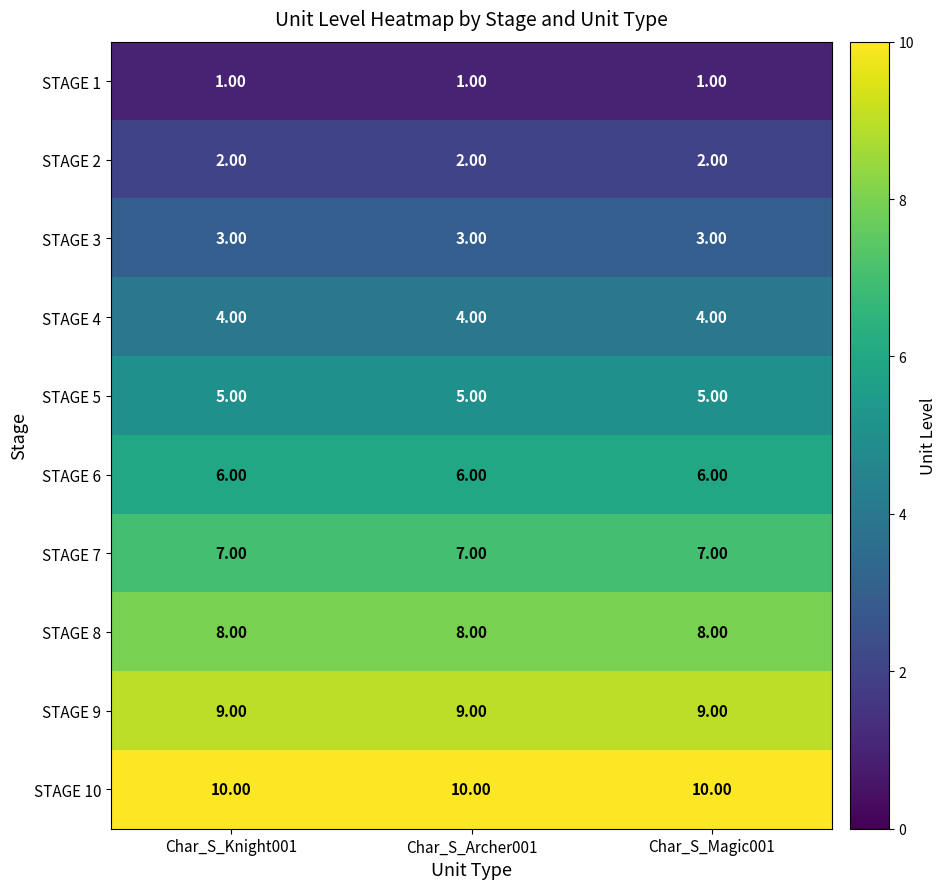

What is the sum of all STAGE 5 values?

15